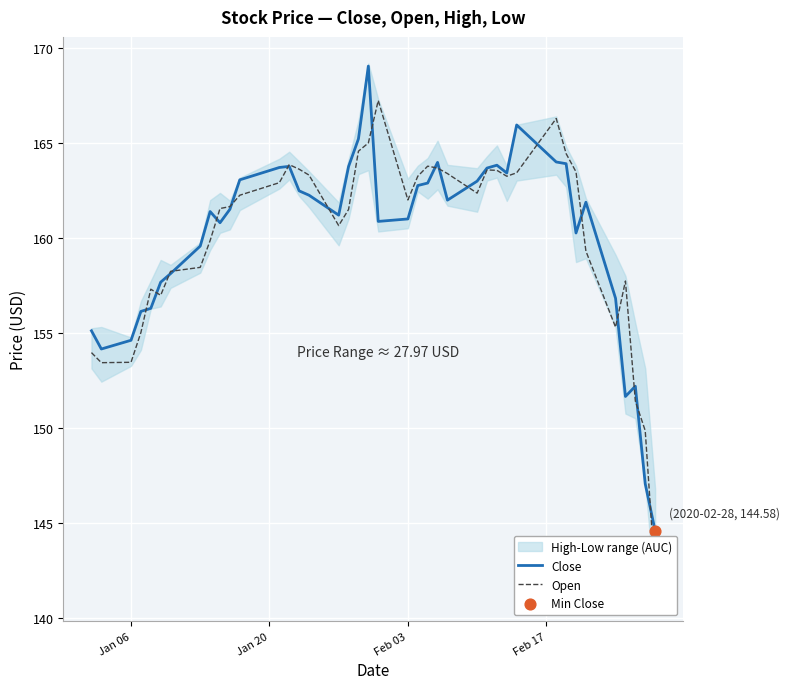

The value of Close at Feb 03 is 161.0. True or false?

True